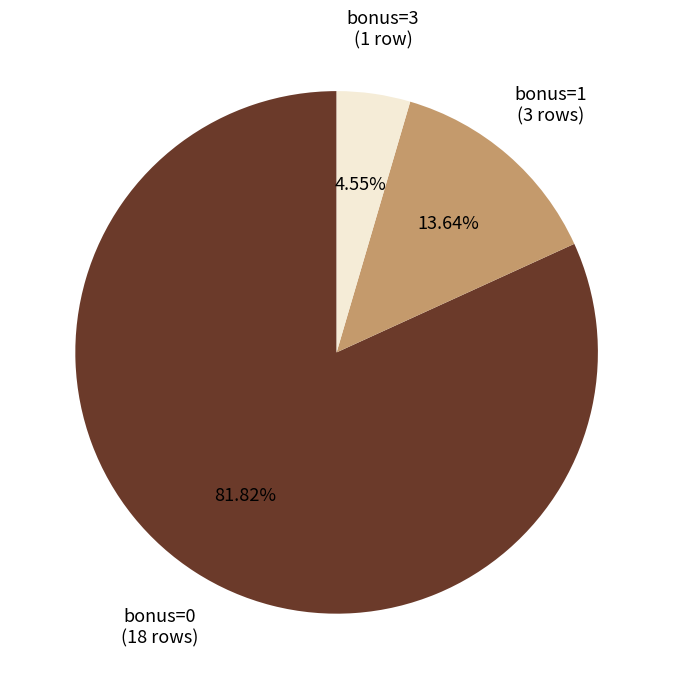

Combined, do bonus=1 (3 rows) and bonus=3 (1 row) account for over 50%?

No